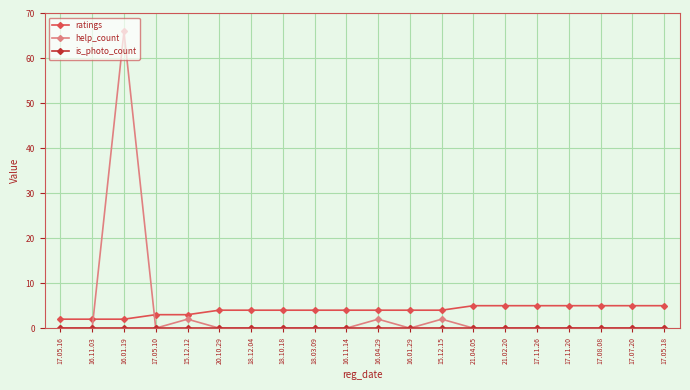

Does the chart display data point markers on the line(s)?

Yes